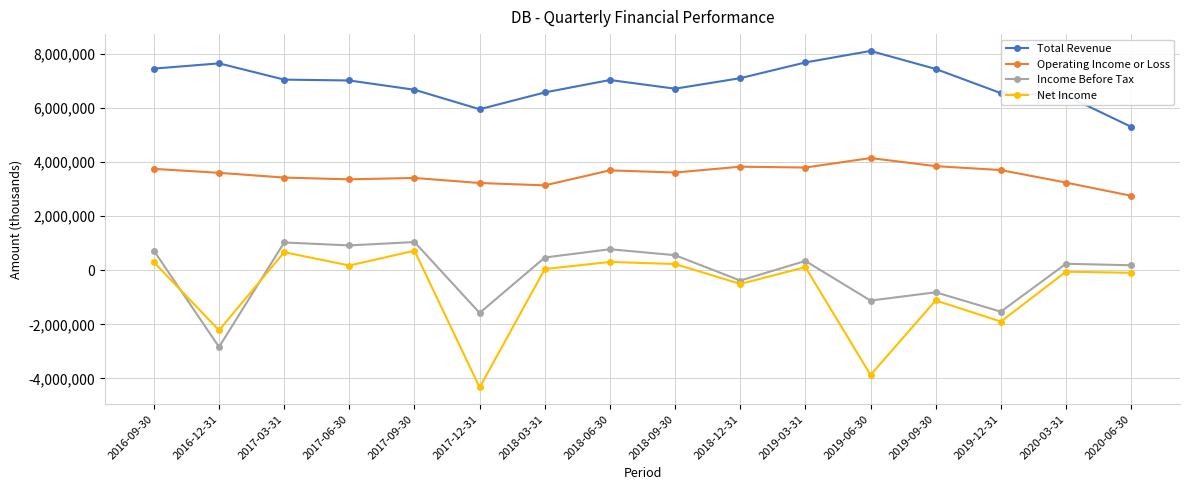

Where is the first local minimum for Income Before Tax?

2016-12-31